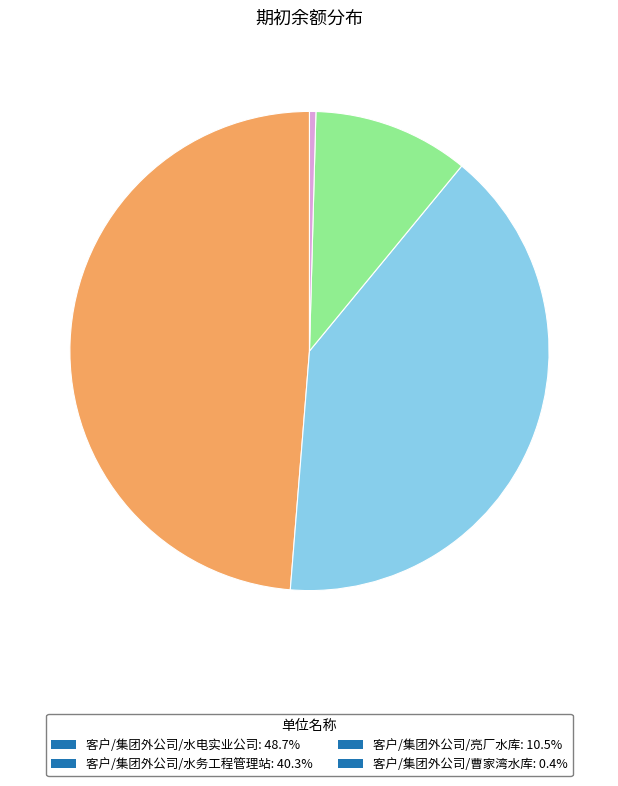

What is the largest slice in the pie chart?

客户/集团外公司/水电实业公司